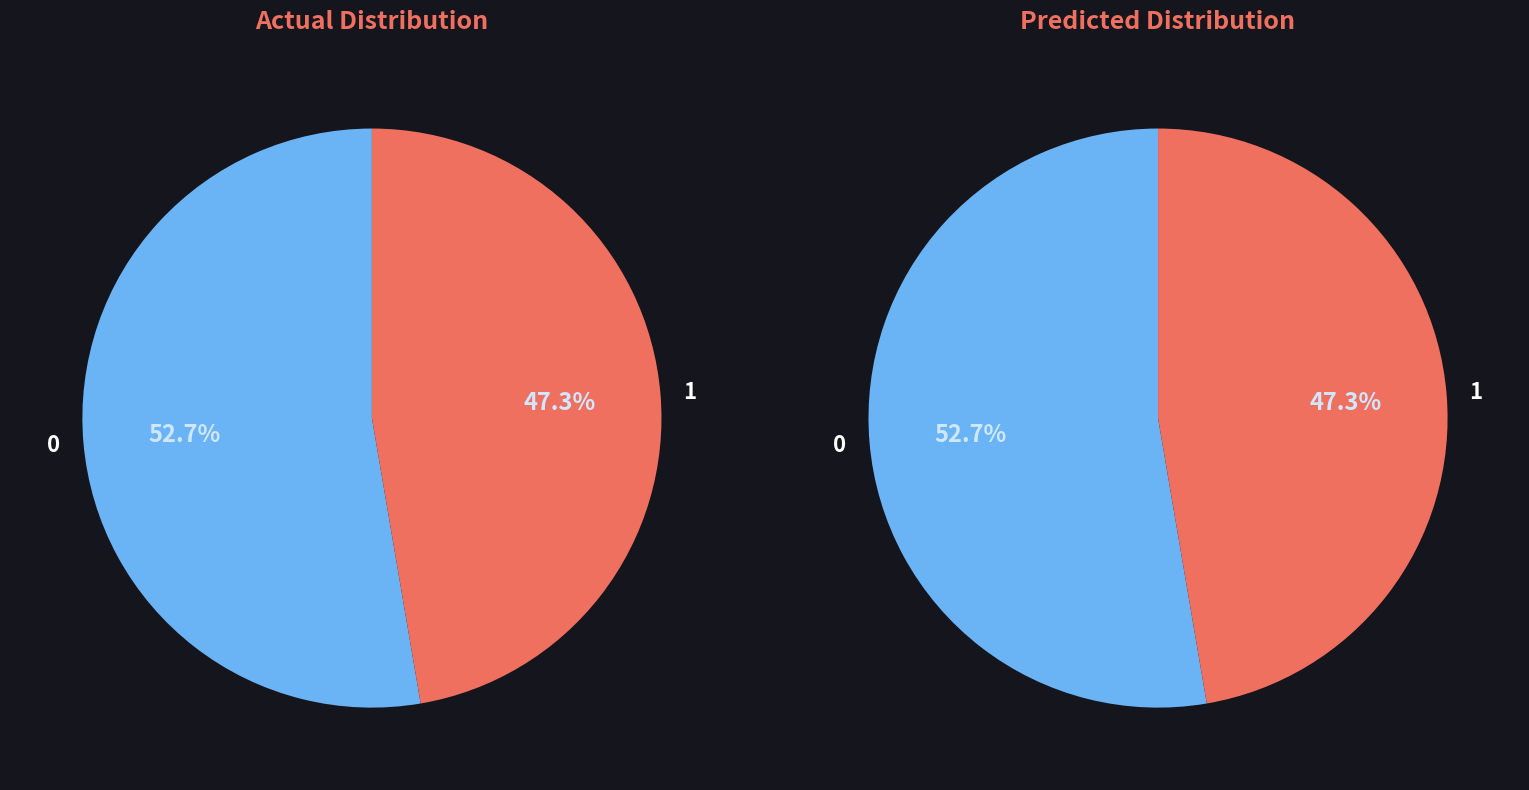

Which series changed the most between 0 and 1?

values_actual